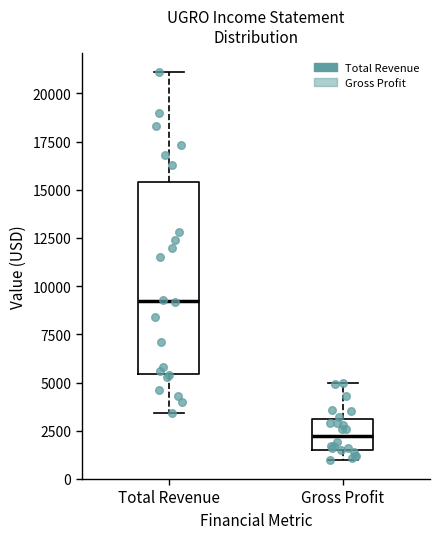

Comparing the boxes themselves (not the whiskers), which one is the tallest?

Total Revenue